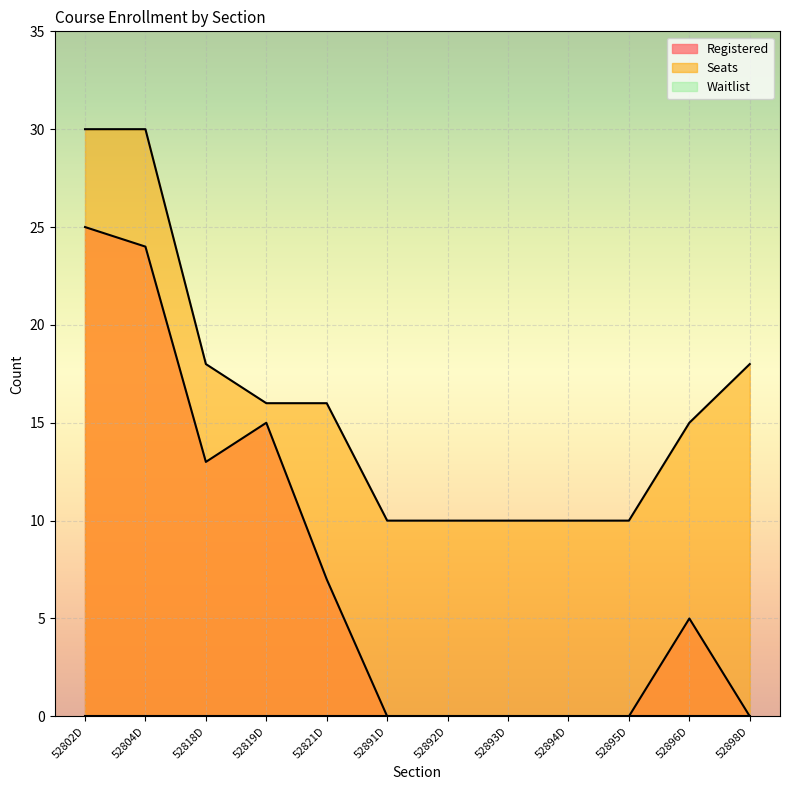

How many categories are shown in the chart?

12